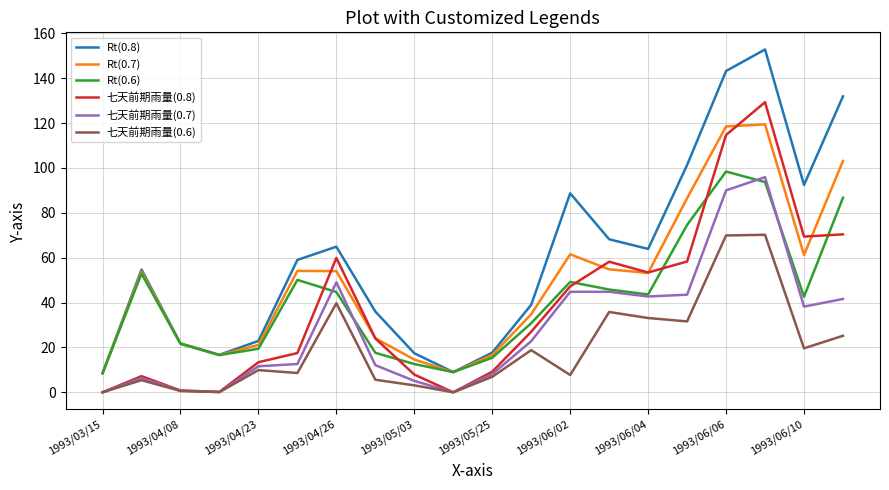

Which series has the largest range (max minus min)?

Rt(0.8)